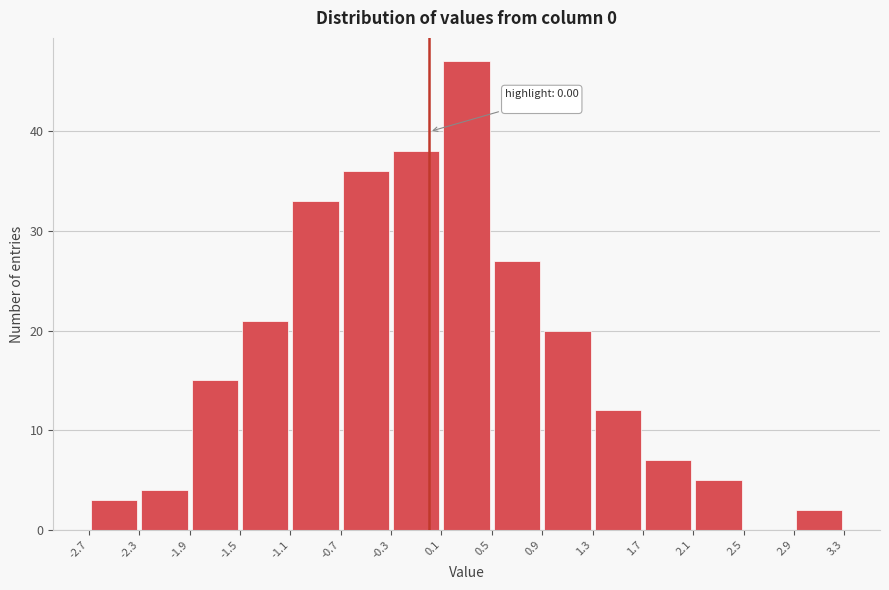

Which range on the x-axis has the tallest bar?

0.1 to 0.5